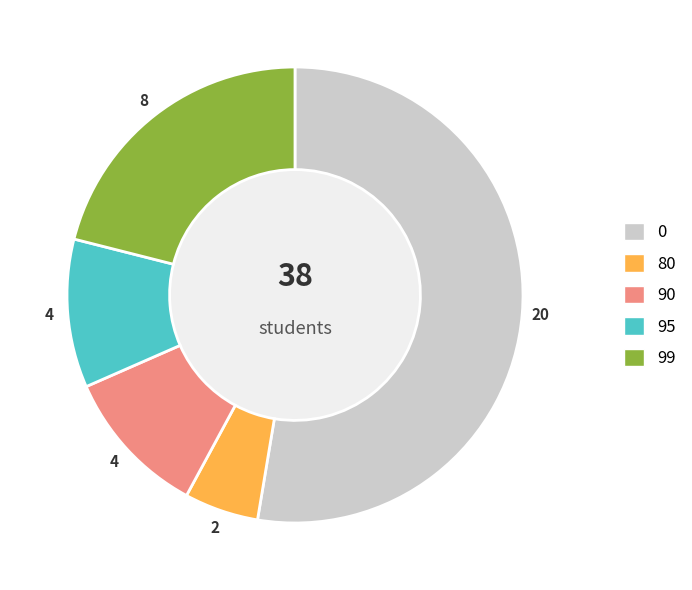

How many slices are in this pie chart?

5